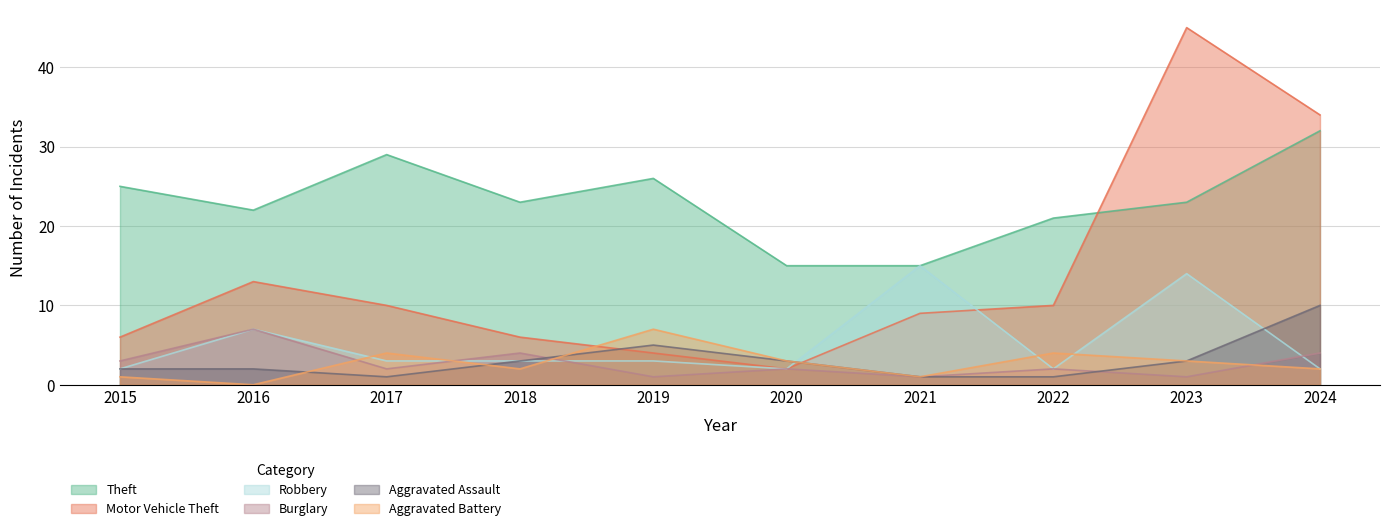

Which series has the widest spread of values?

Motor Vehicle Theft